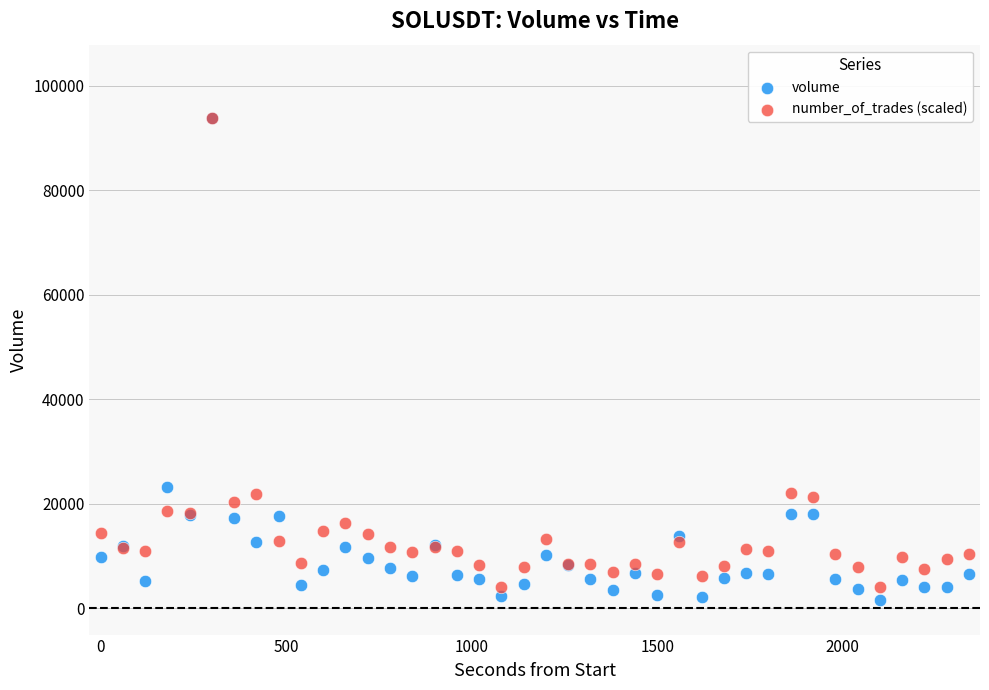

Across all series, what Y value is closest to 47731?

23291.0